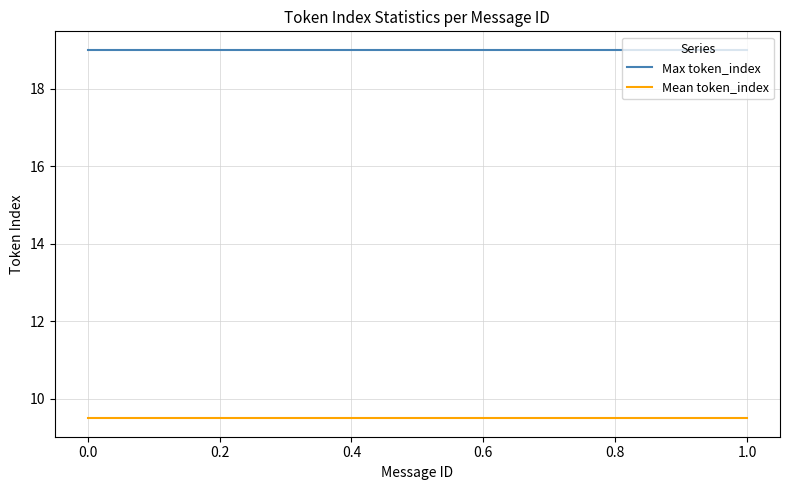

Rank the series at 1.0 from highest to lowest value.

Max token_index, Mean token_index